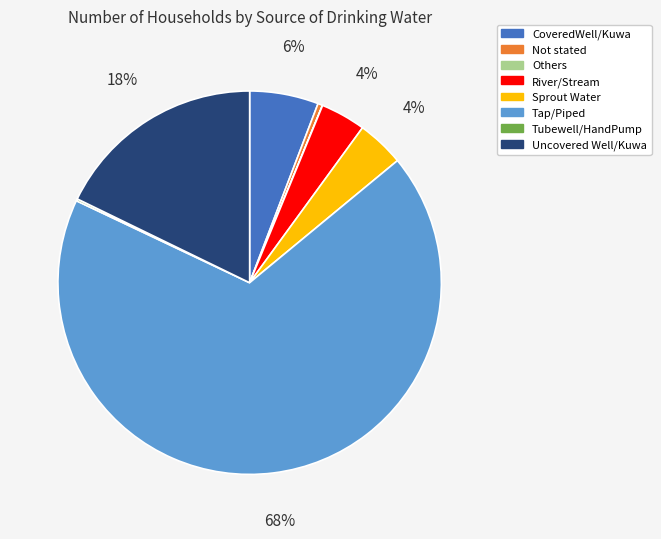

Does Tap/Piped account for over 50% of the chart?

Yes